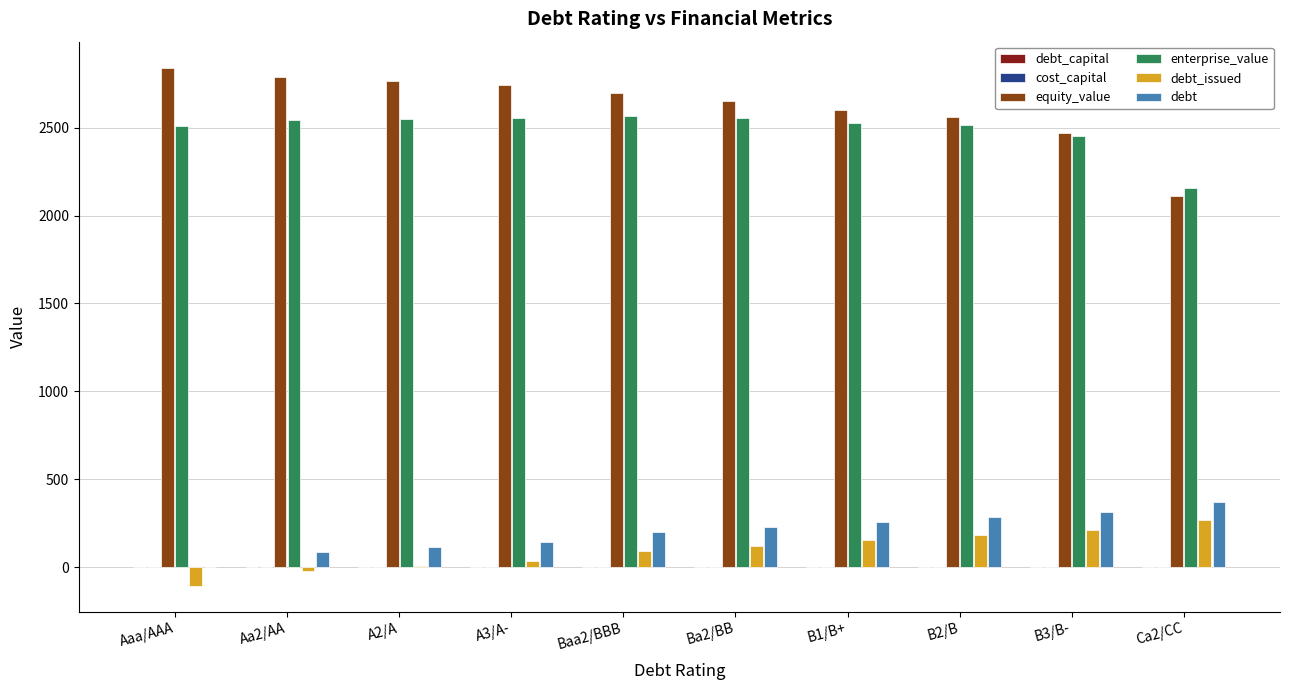

Which series changed the most between A2/A and Ca2/CC?

equity_value